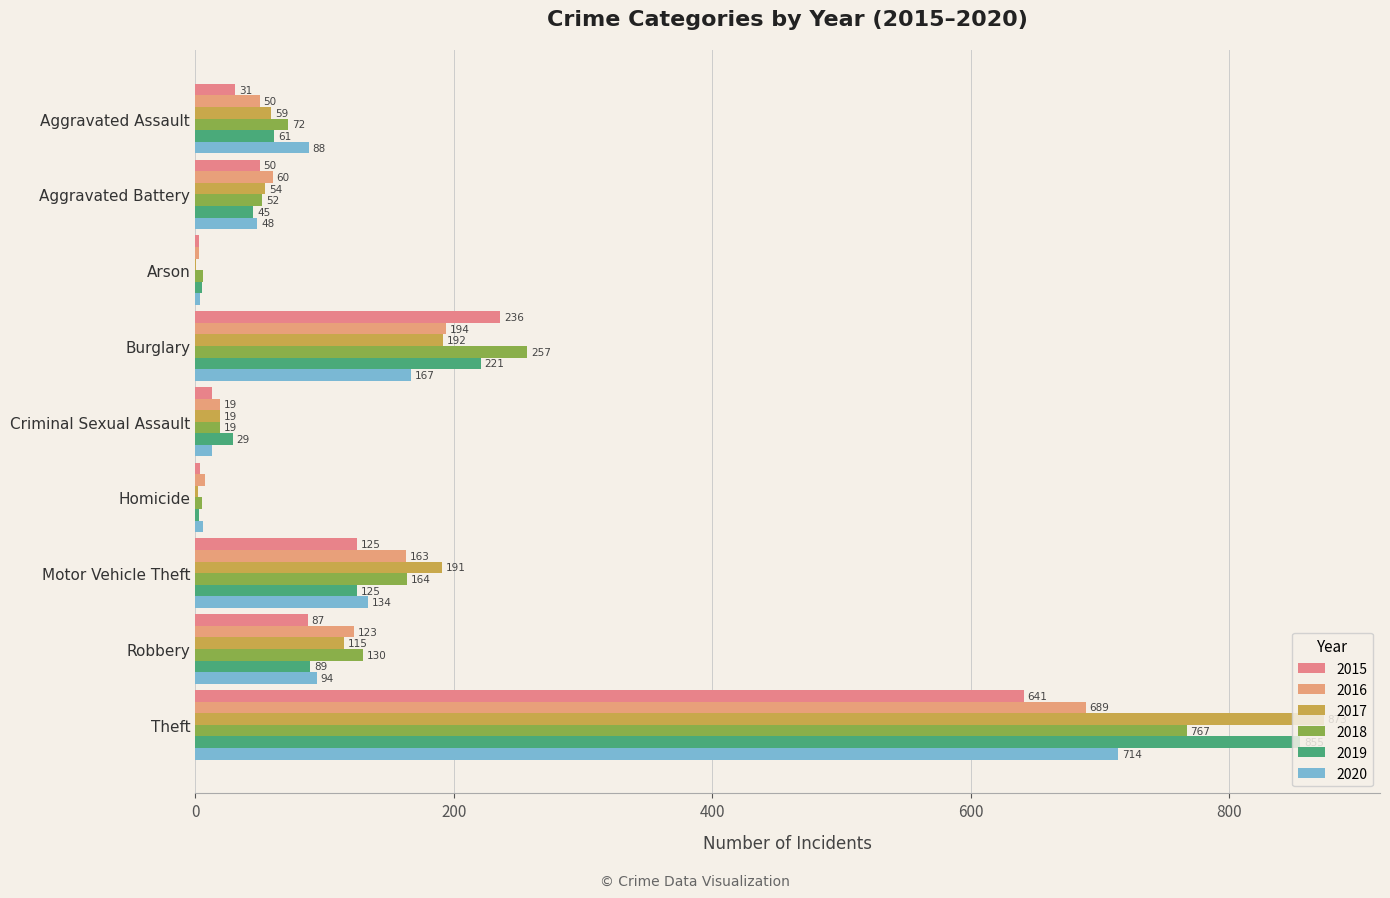

Which series has the largest total across all categories?

2017